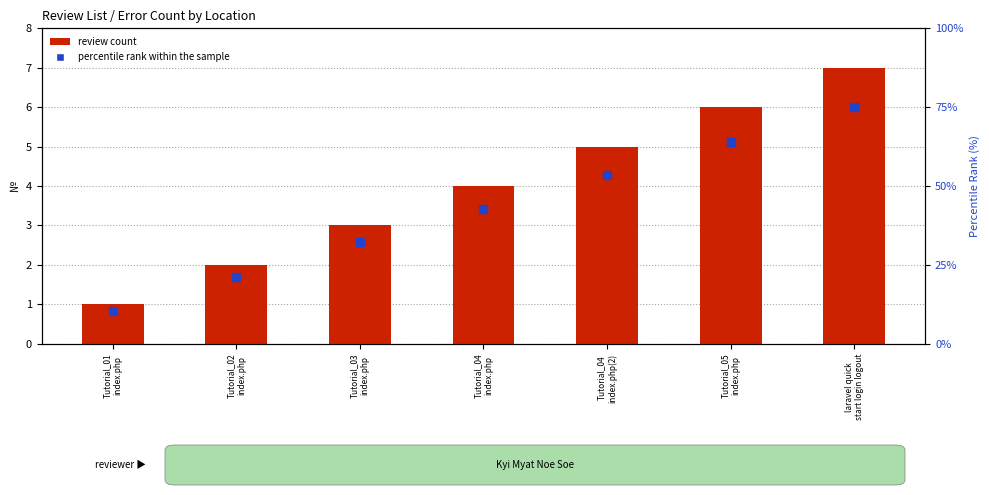

Which series has the largest total across all categories?

percentile rank within the sample